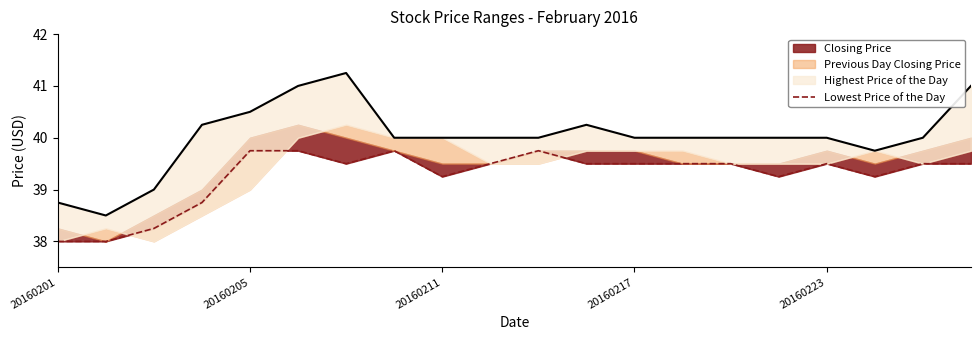

How many values are between 39 and 40?

16